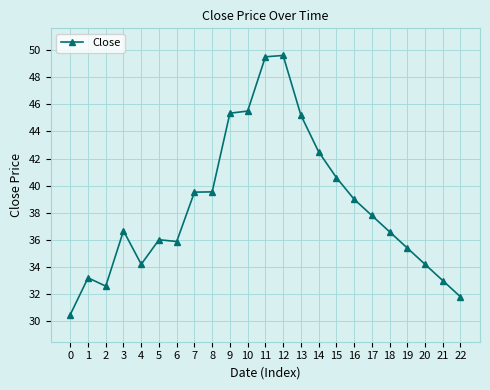

What is the maximum value shown in the chart?

49.6